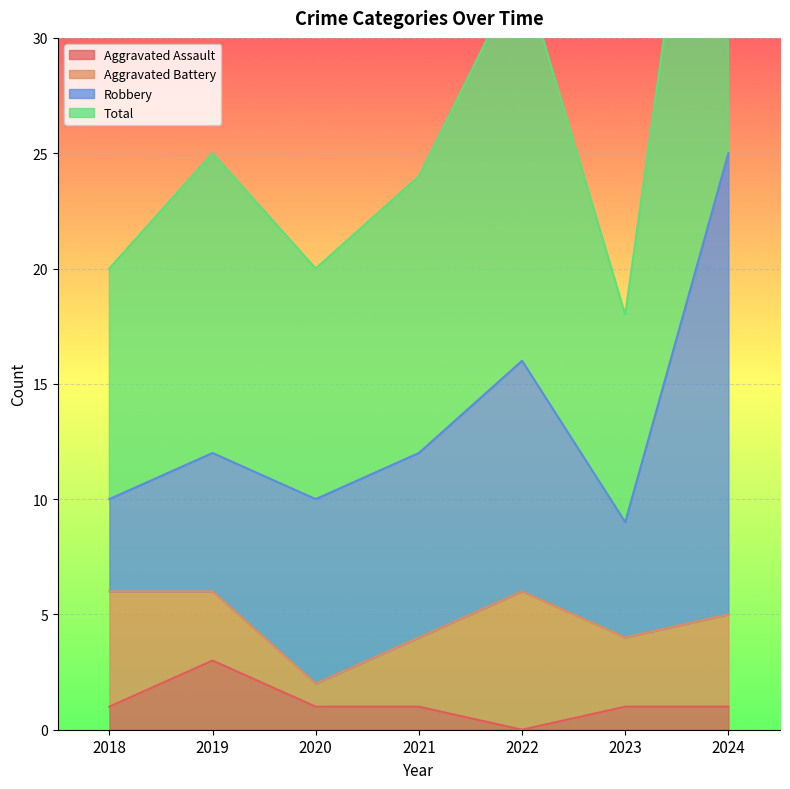

At which label is Aggravated Assault closest to 1?

2018